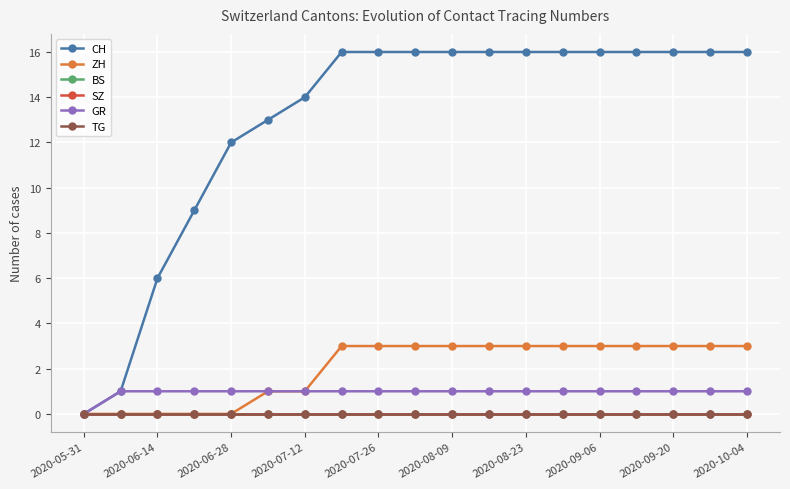

At which category is the sum across all series the highest?

2020-09-06